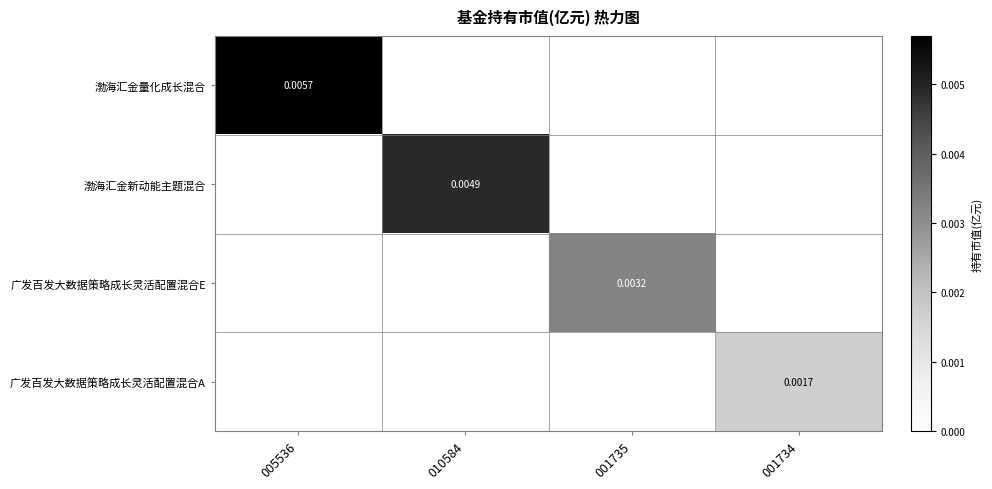

Between 010584 and 001734, which series saw the biggest shift?

渤海汇金新动能主题混合